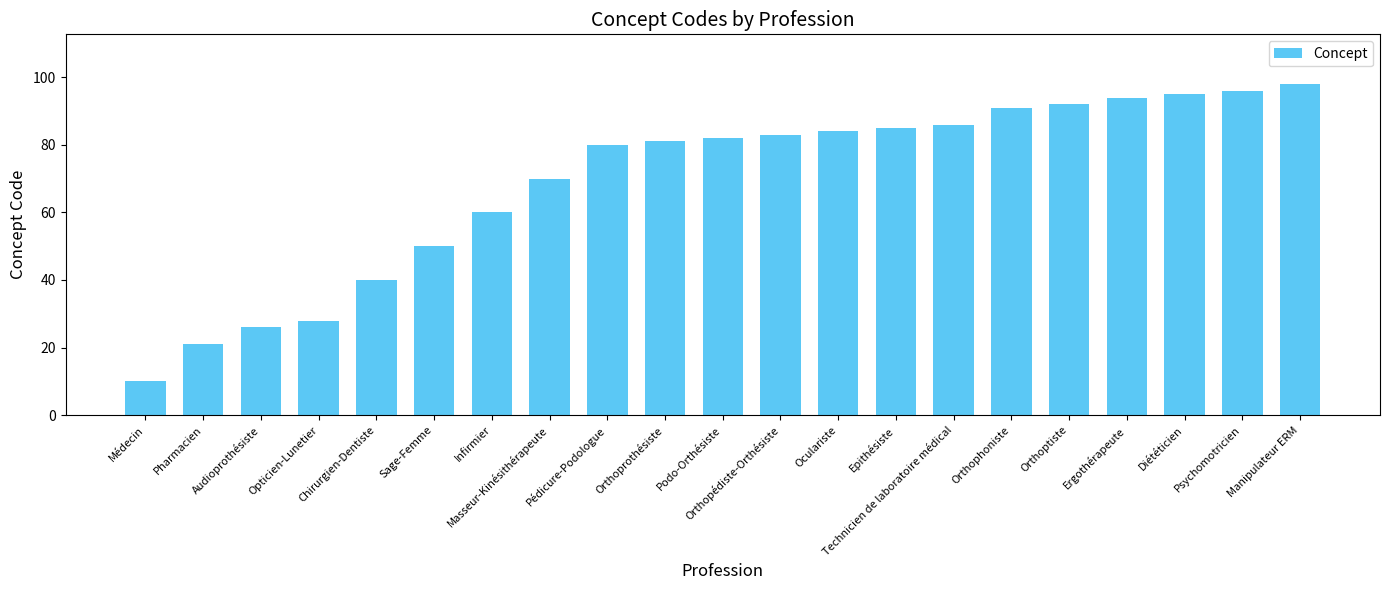

How many bars are there in total?

21